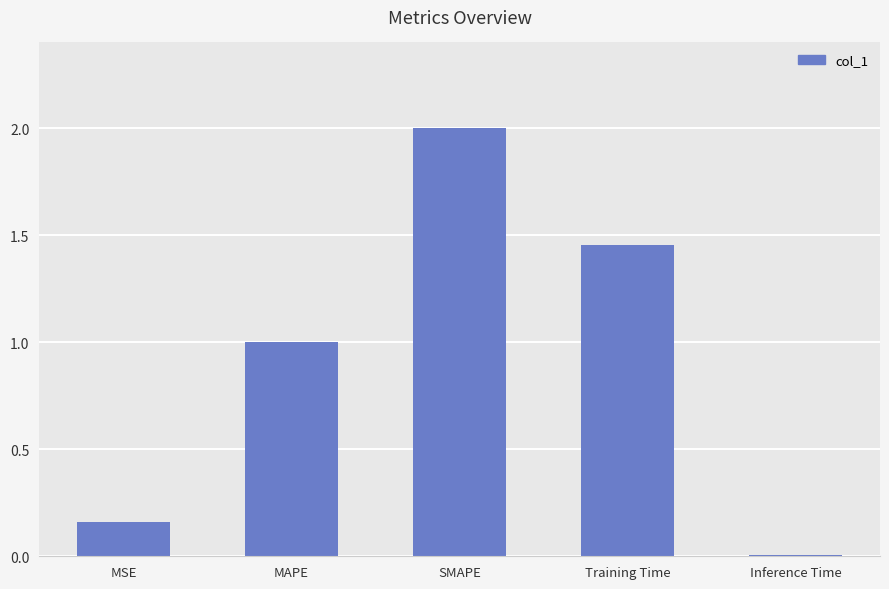

Is it true that the value at Inference Time is 0.0?

True